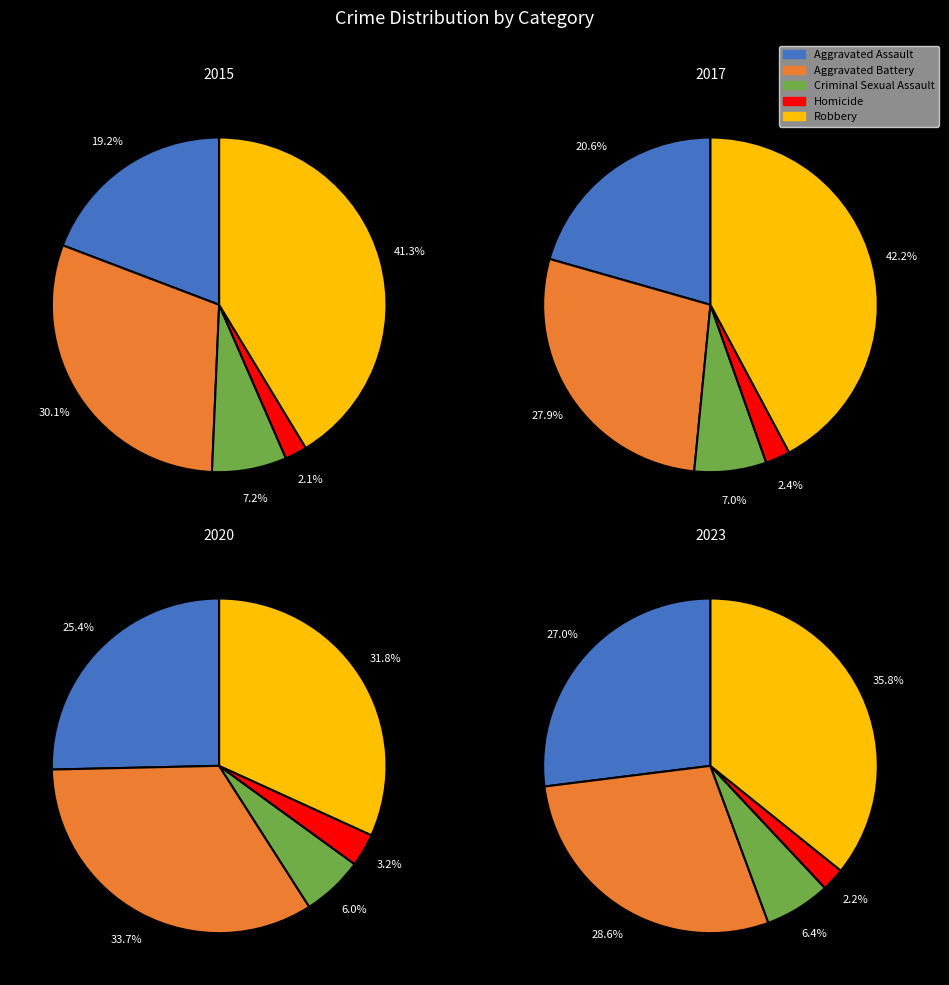

To the nearest percent, what percentage of the pie is 6?

13%